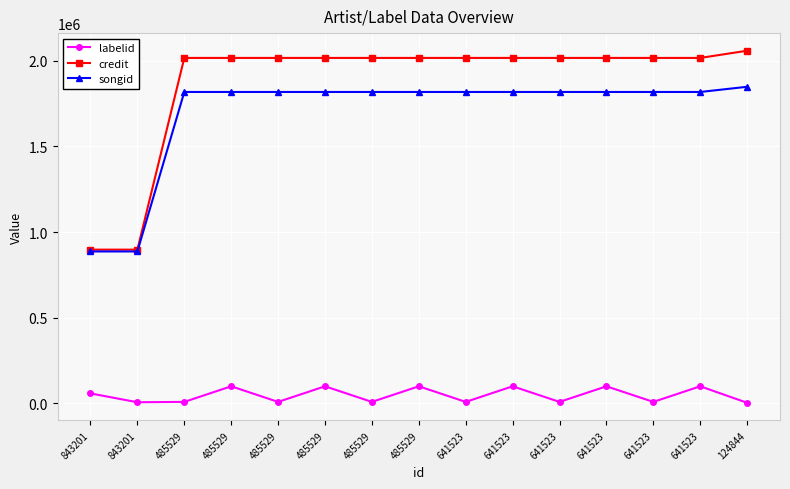

How many categories are shown in the chart?

15